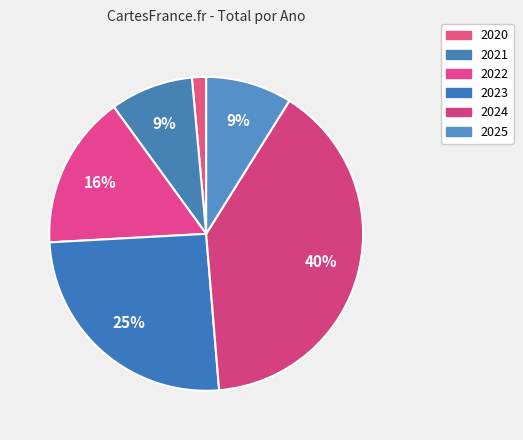

Which slice is the largest?

2024